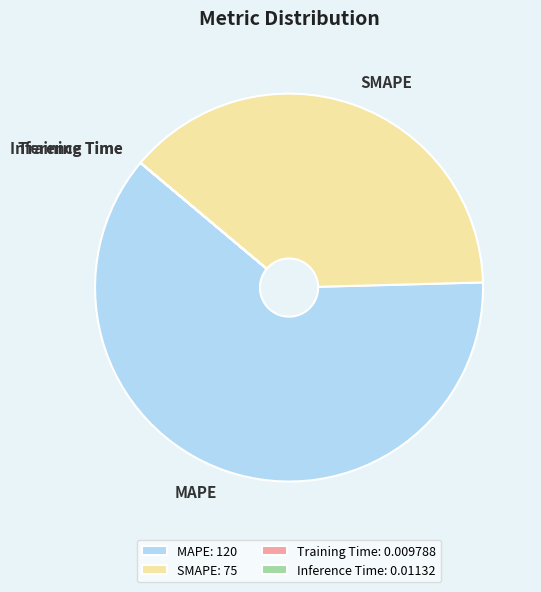

Is it true that SMAPE is 38% of the pie?

True